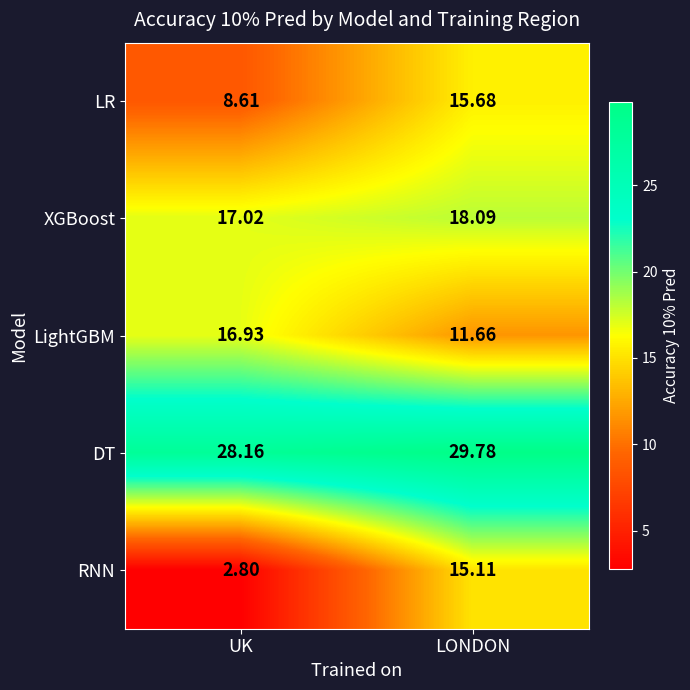

At which category is the sum across all series the highest?

LONDON